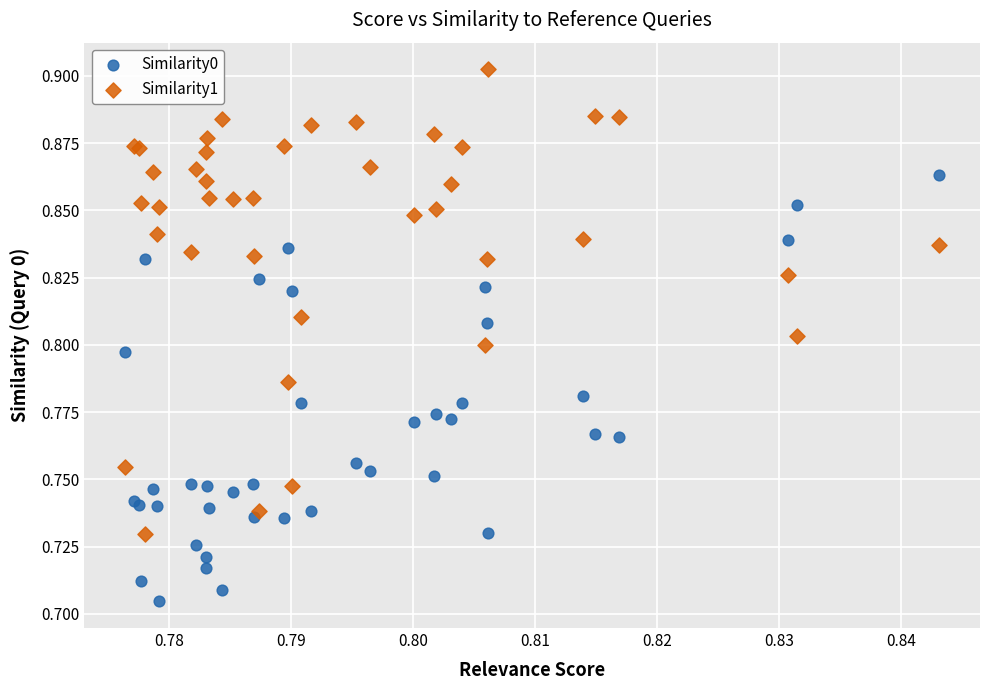

What are all the series names shown in the legend?

Similarity0, Similarity1